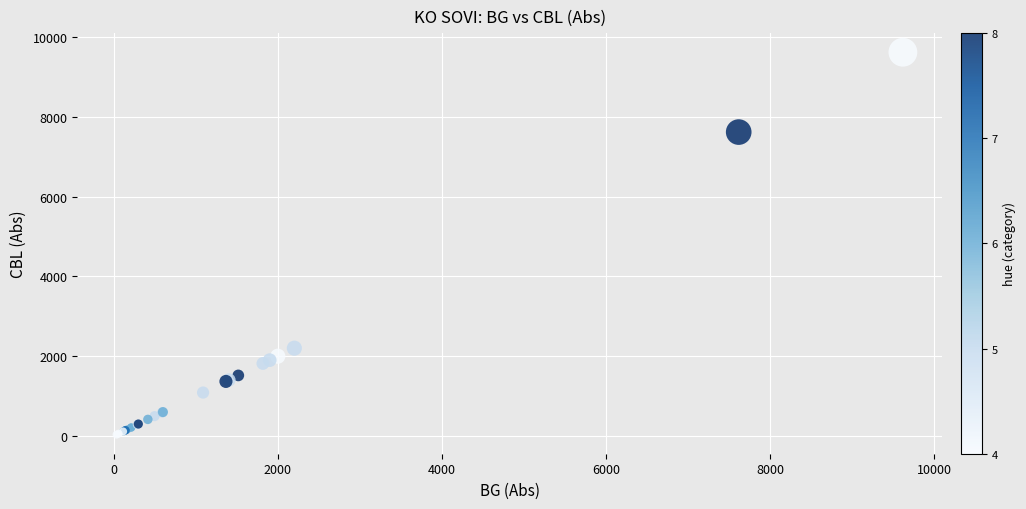

What Y value in the scatter plot is closest to 4828?

2203.0